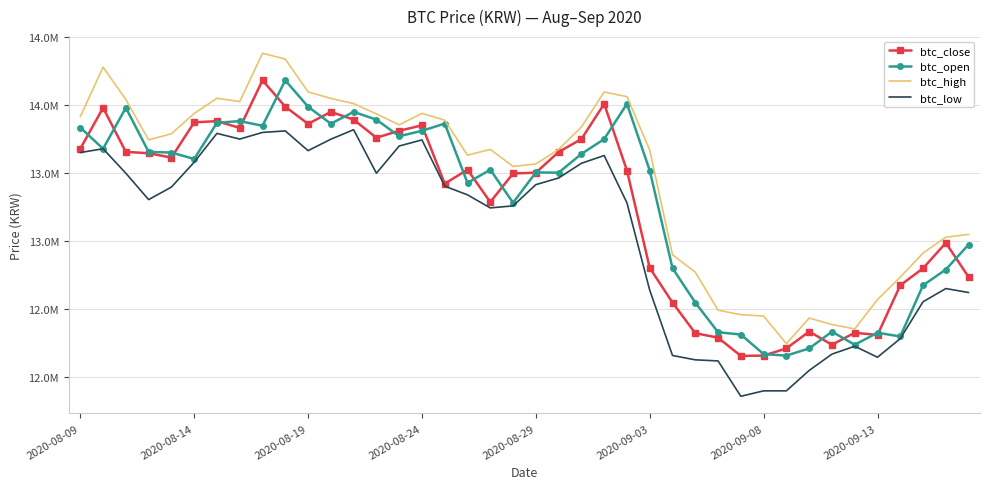

Which series has the largest total across all categories?

btc_high